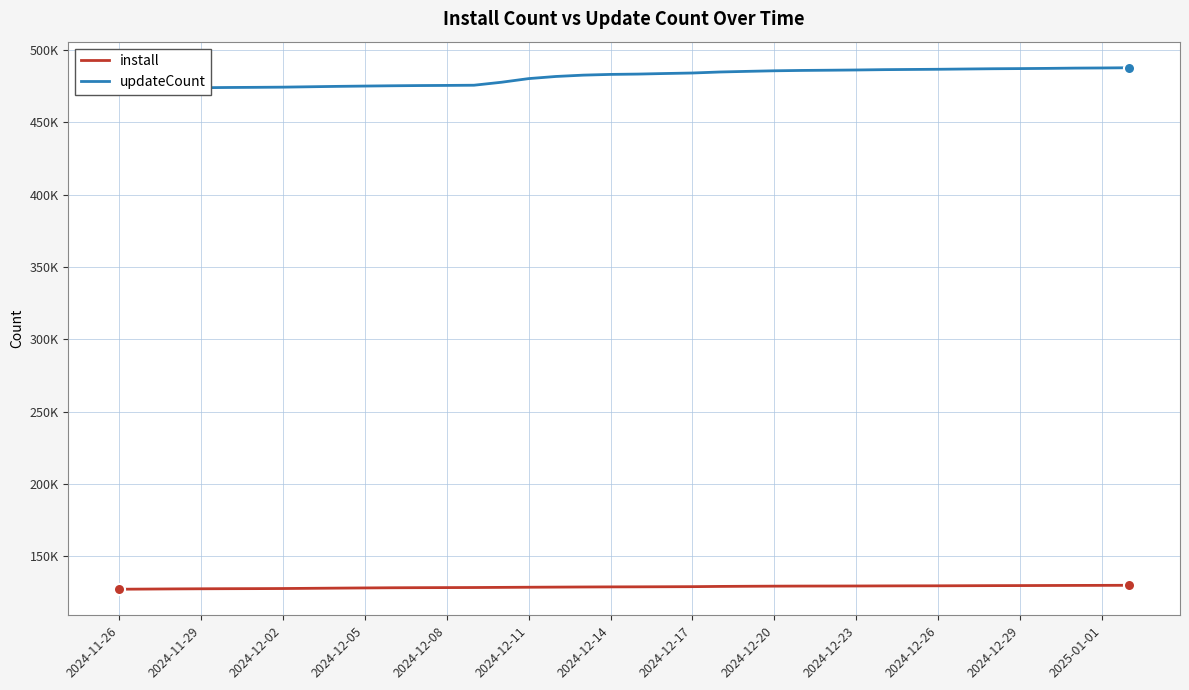

What are all the series names shown in the legend?

install, updateCount